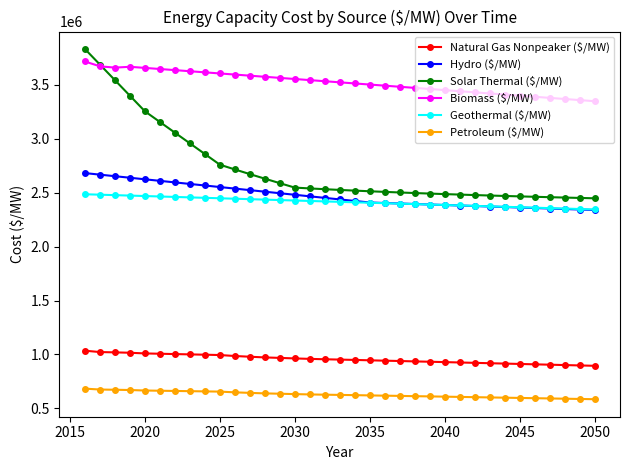

Which series has the widest spread of values?

Solar Thermal ($/MW)